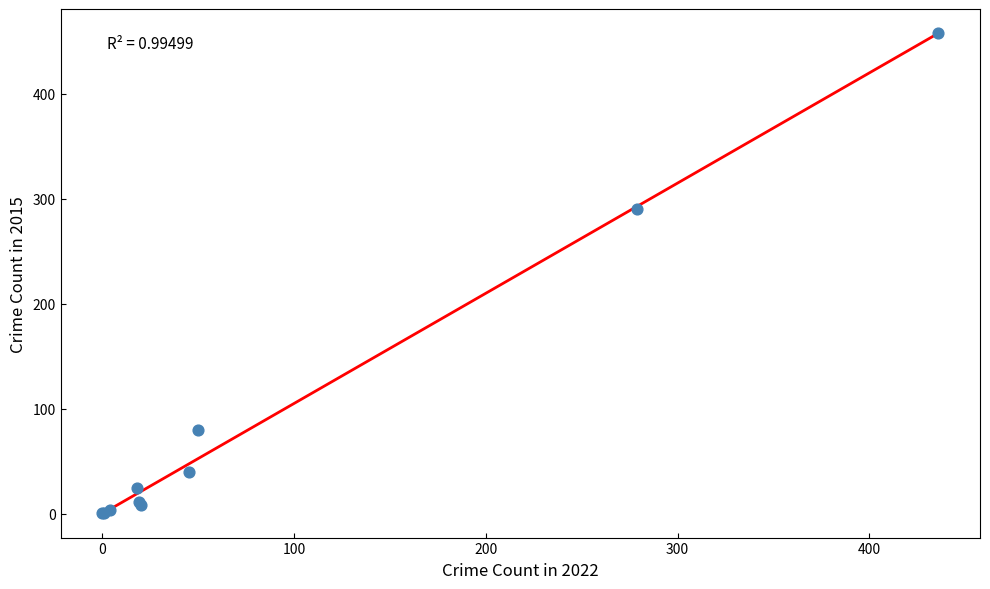

What Y value in the scatter plot is closest to 229?

290